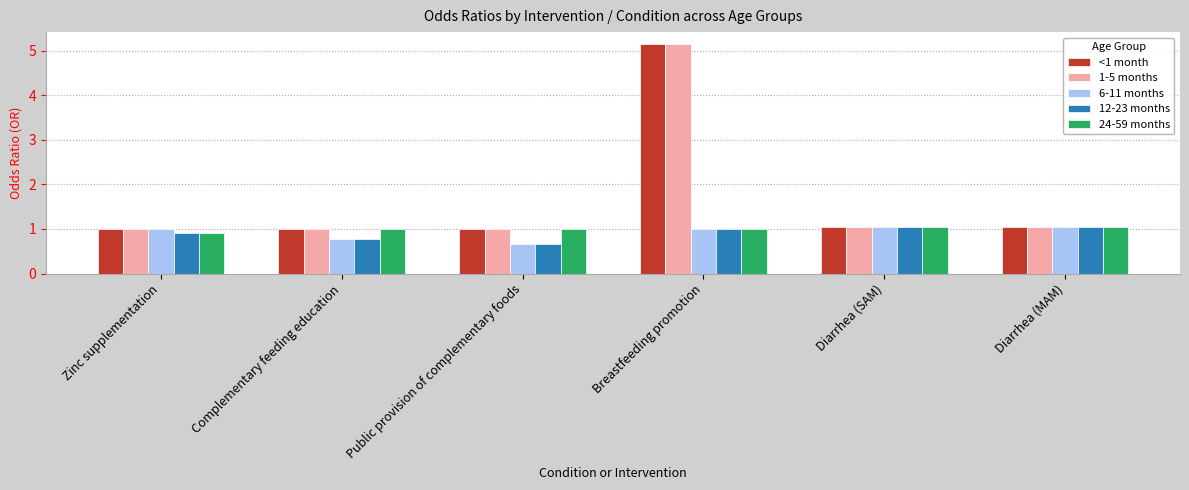

Read the 12-23 months value at Public provision of complementary foods.

0.7